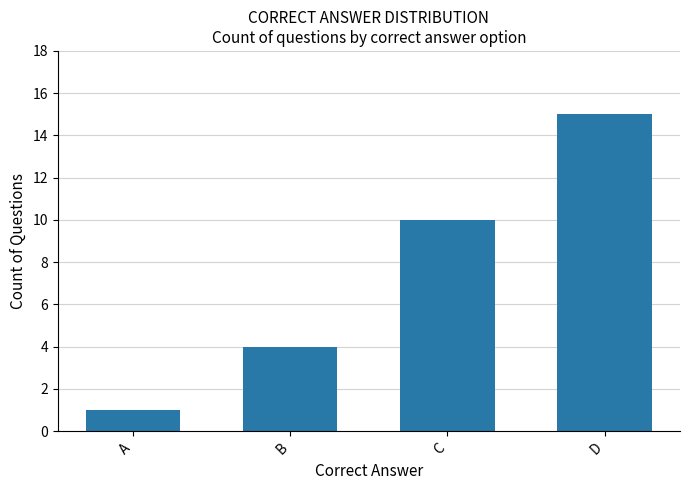

Are the bars grouped side by side (vs. stacked)?

No